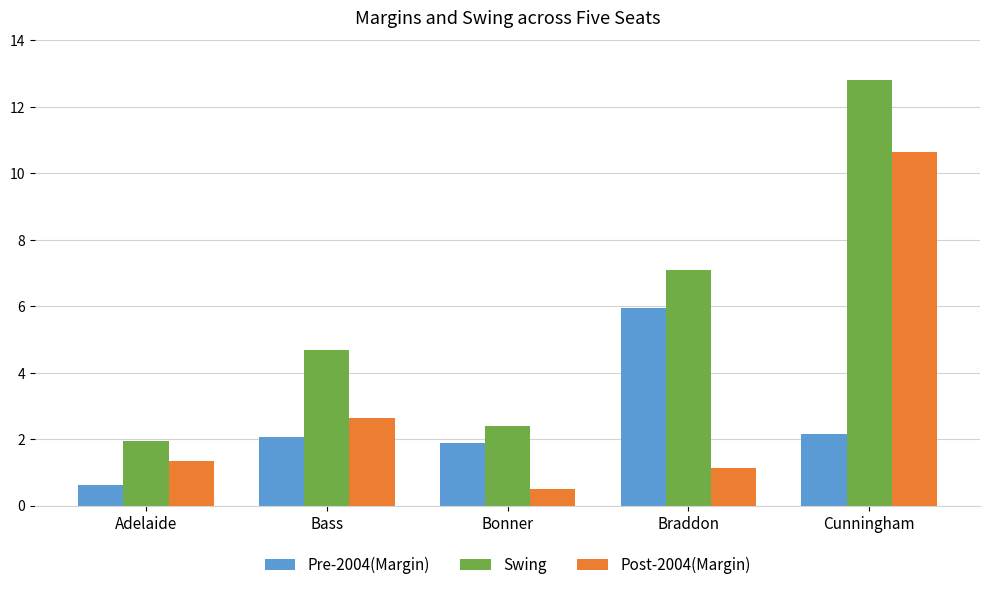

Read the Post-2004(Margin) value at Bonner.

0.5